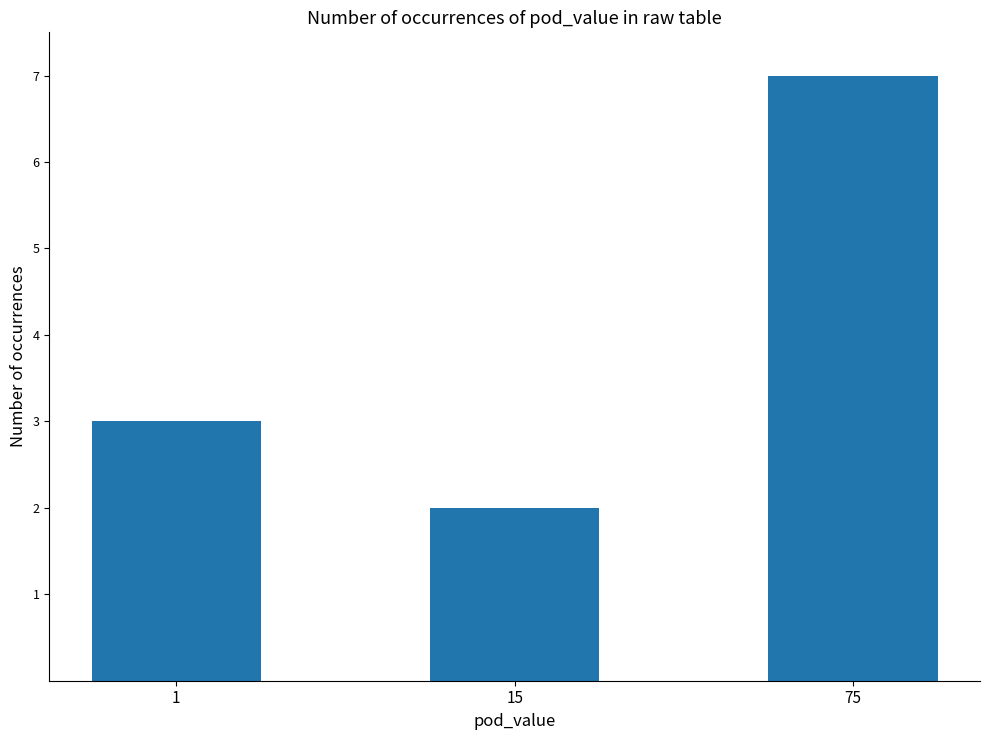

Reading left to right, extract all data points from this chart.

1=3	15=2	75=7